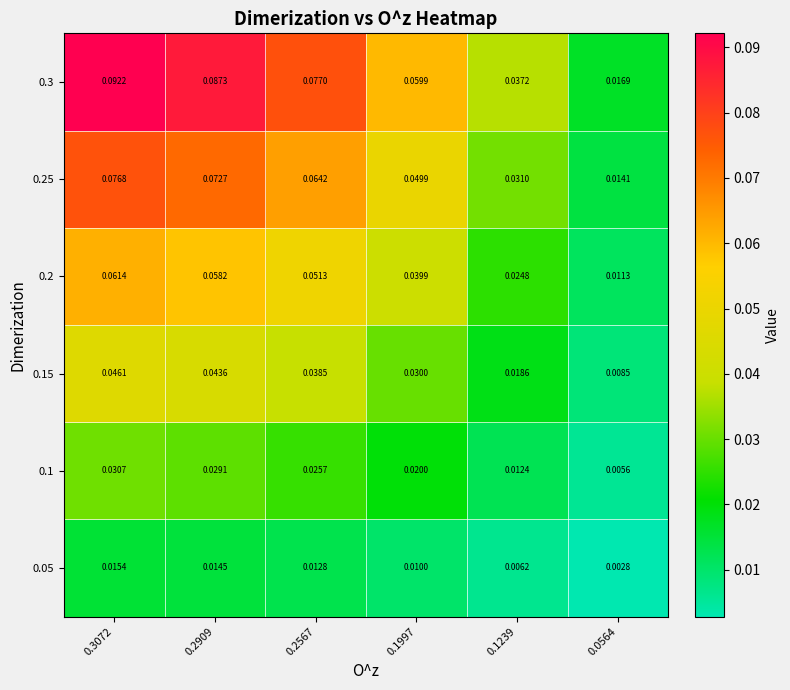

Is the value of 0.1 at 0.1997 greater than the value of 0.25 at 0.1239?

No